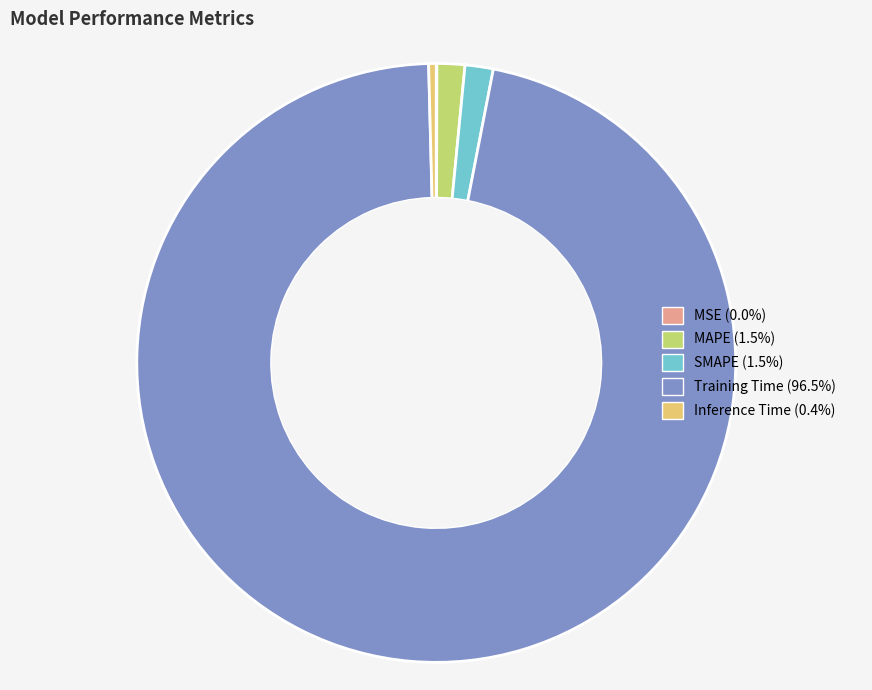

Does any single category account for the majority?

Yes